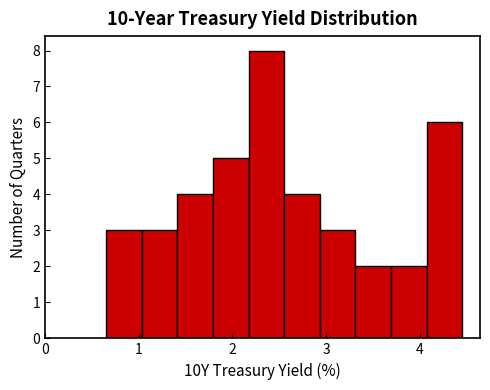

Around what value on the x-axis is the tallest bar? Give the approximate position of its centre, as read against the axis.

2.4